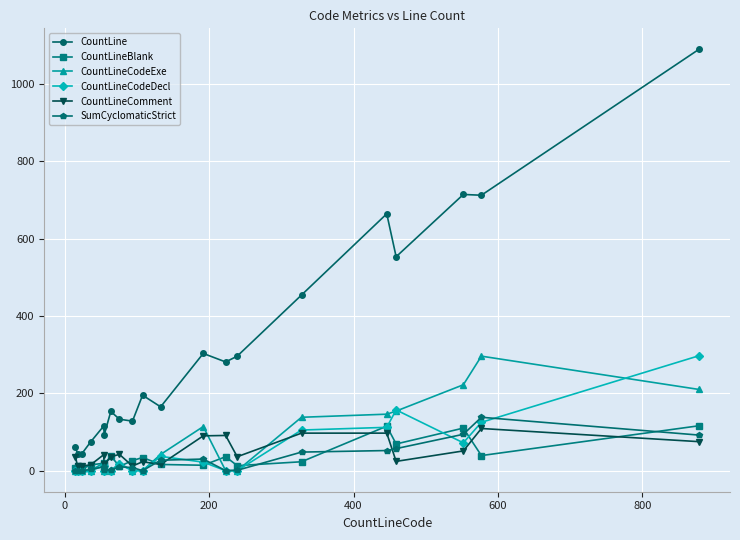

Which series has the largest total across all categories?

CountLine